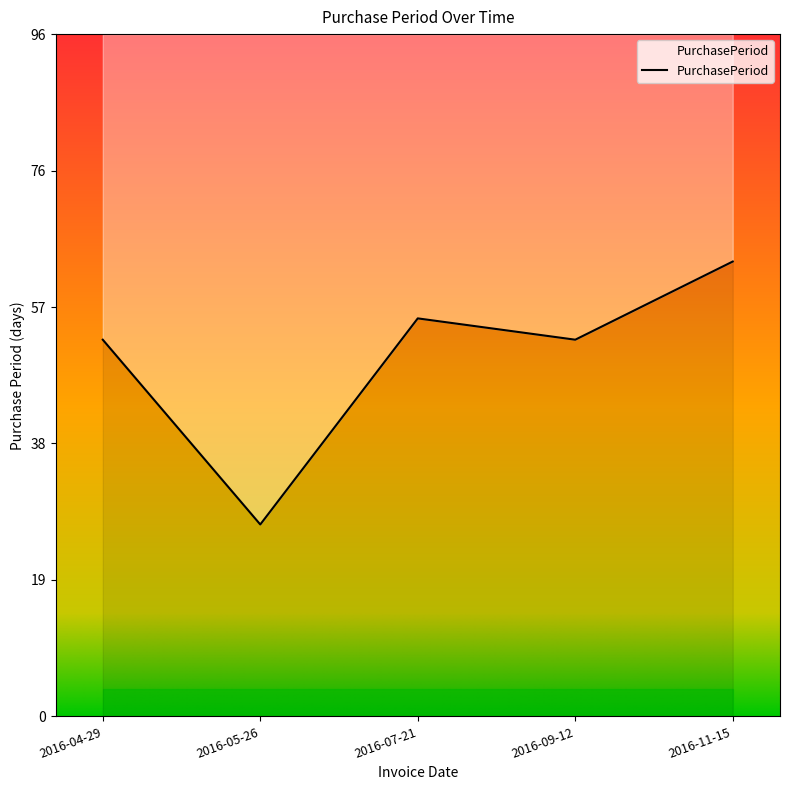

Reading left to right, transcribe all the data shown in this chart.

53	27	56	53	64